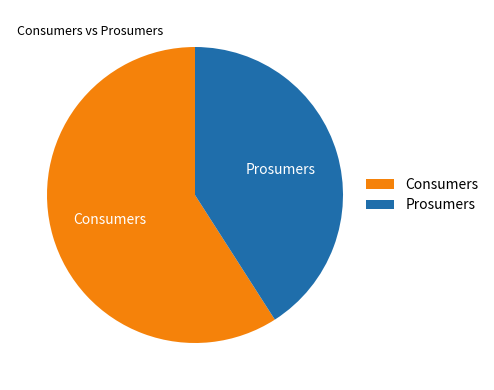

How many segments does this pie chart have?

2